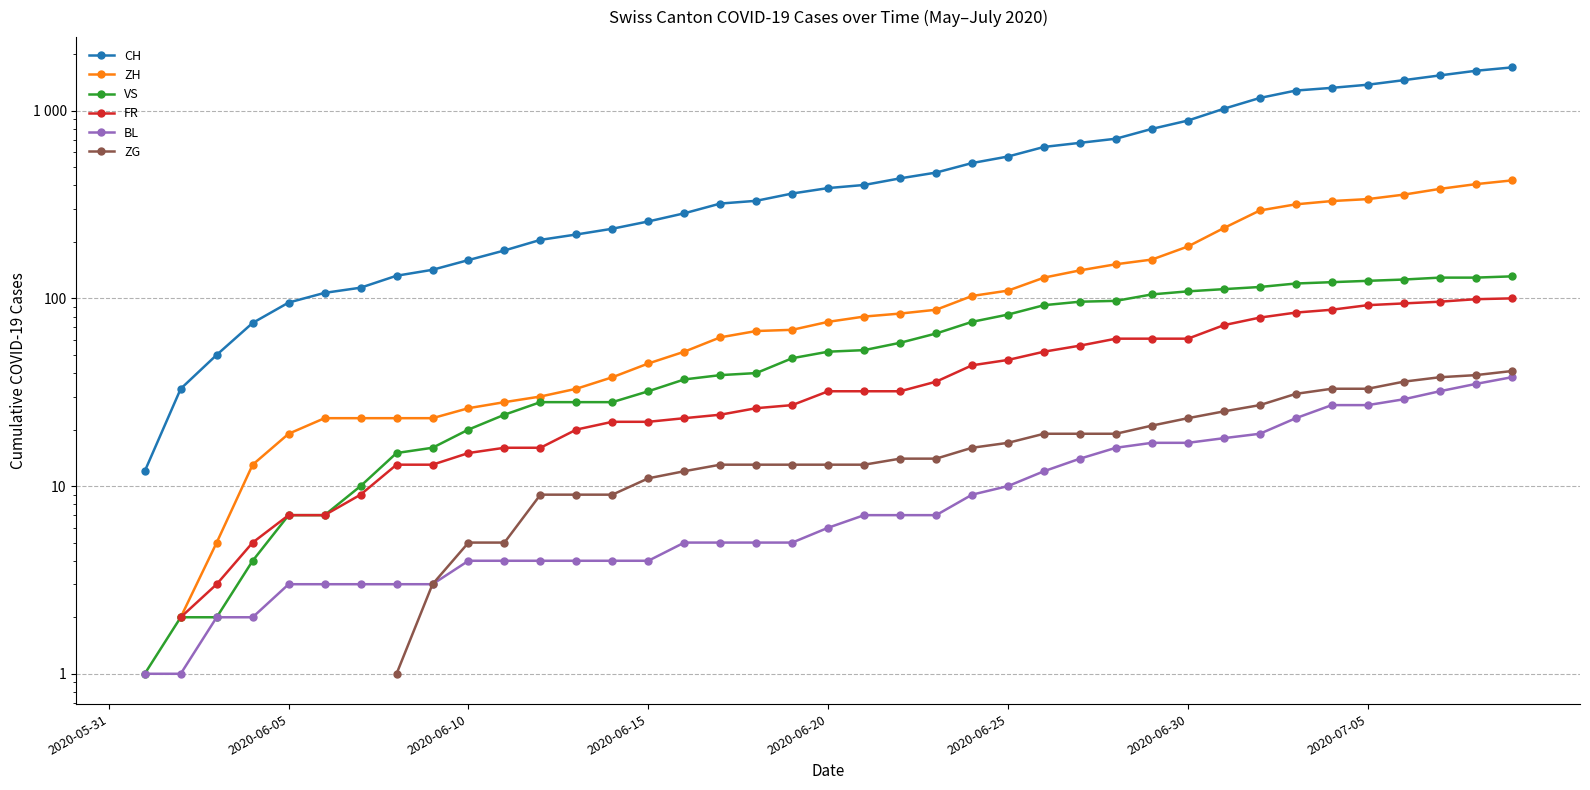

True or false: FR has a value of 32.0 at 2020-06-20.

True